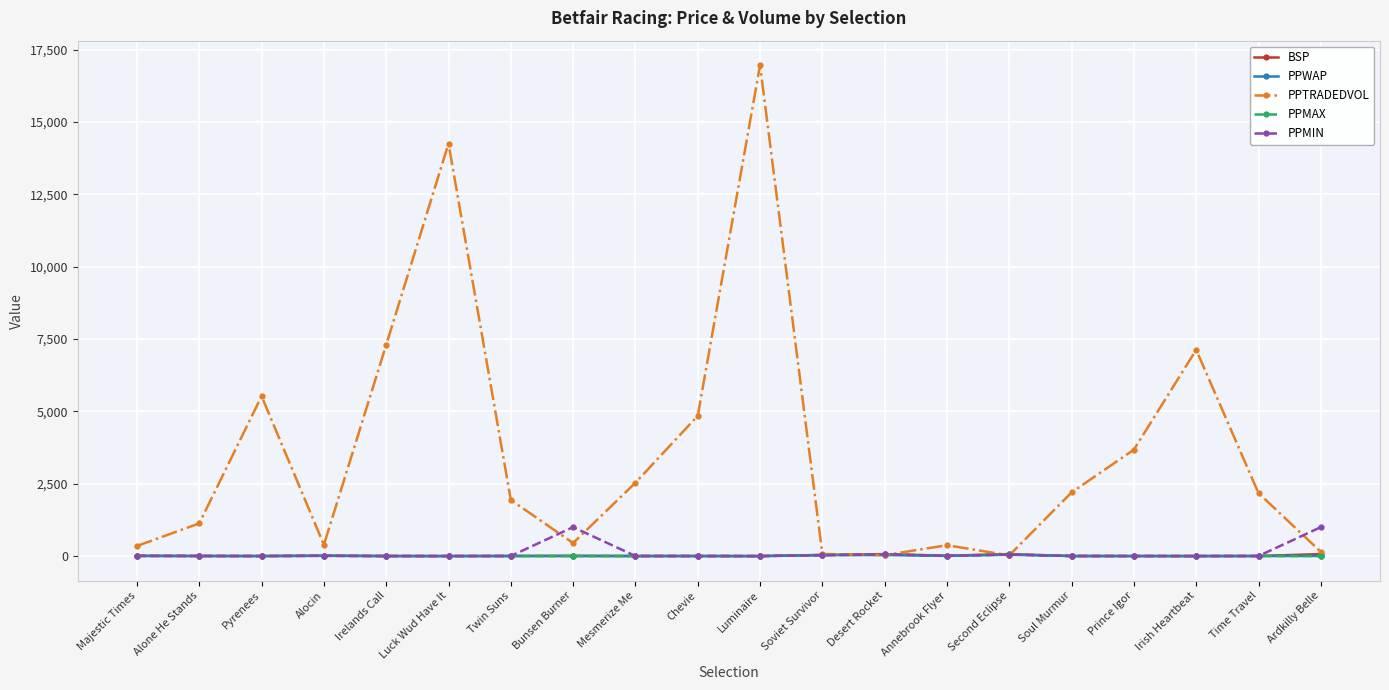

What is the greatest value displayed?

16960.8